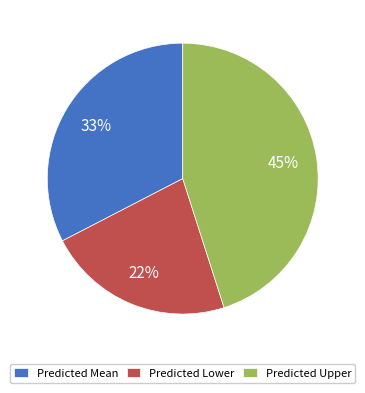

What percentage is the Predicted Mean slice, to the nearest percent?

33%